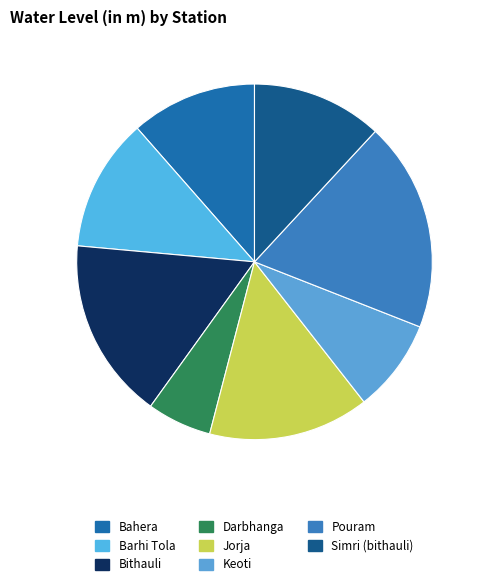

Which has a higher value, Barhi Tola or Bahera?

Barhi Tola